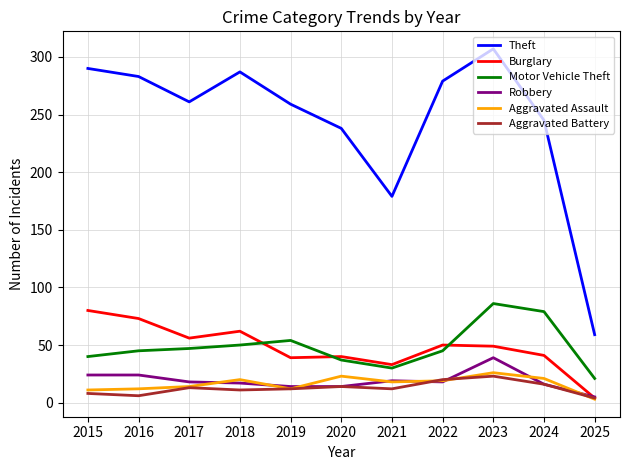

In Motor Vehicle Theft, how many points are lower than both neighbors (excluding endpoints)?

1